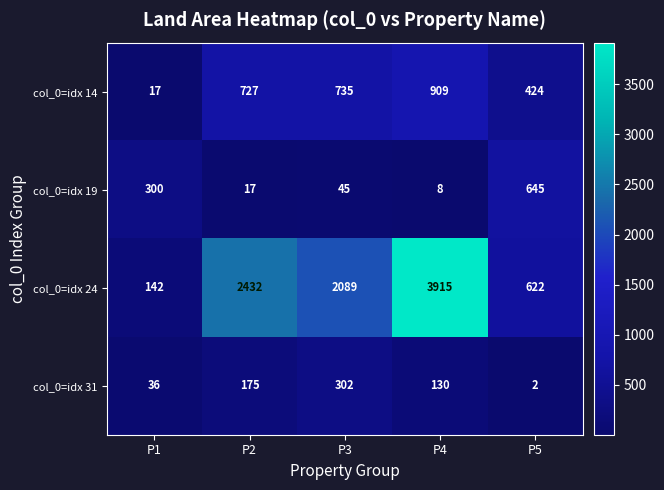

The value of col_0=idx 31 at P3 is 147. True or false?

False